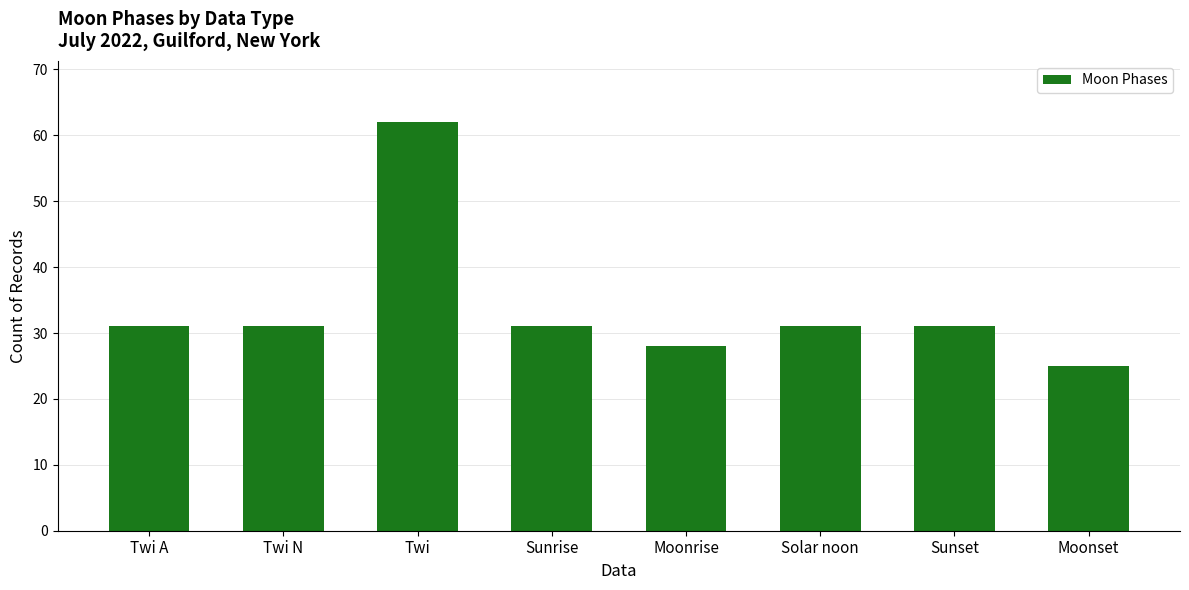

What is the maximum value shown in the chart?

62